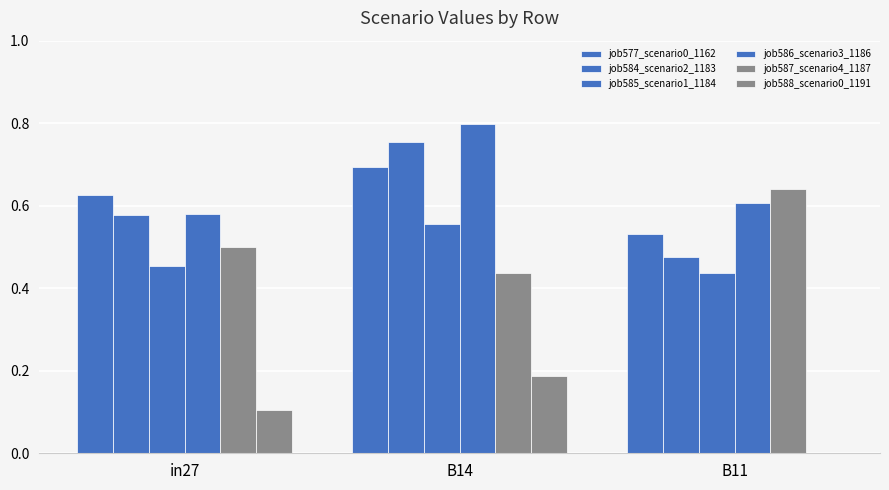

Between in27 and B14, which series saw the biggest shift?

job586_scenario3_1186